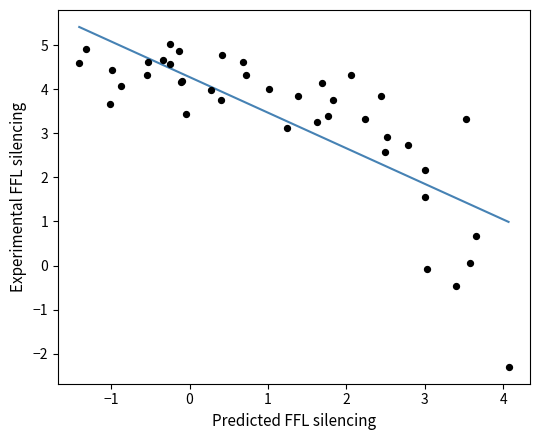

What Y value in the scatter plot is closest to 1?

0.7